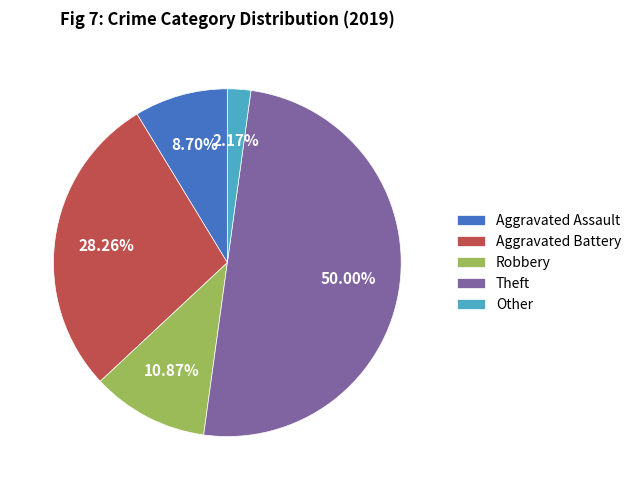

To the nearest percent, what portion does Theft represent?

50%